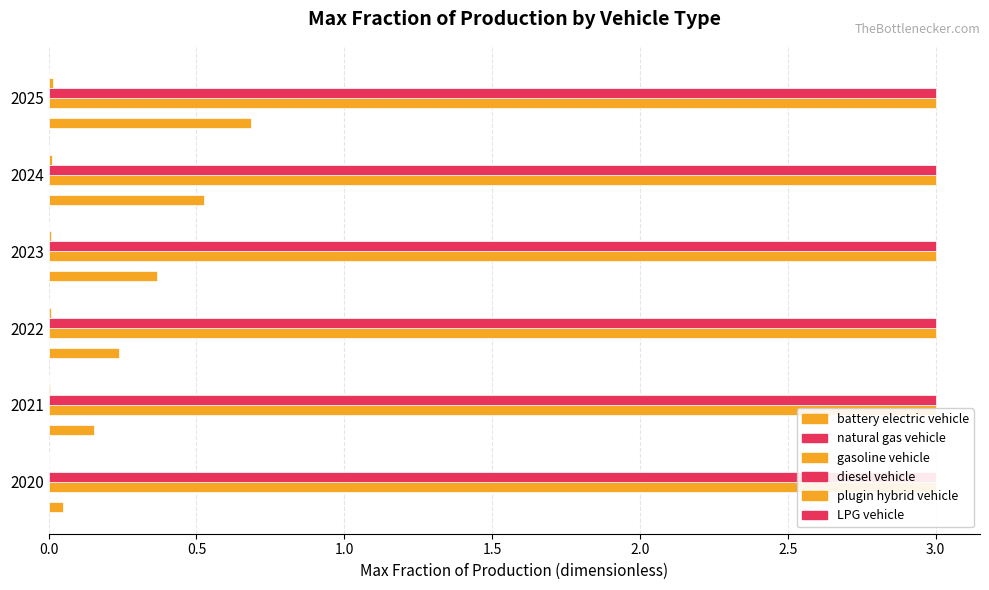

Between 0.0 and 1.5, which series saw the biggest shift?

battery electric vehicle